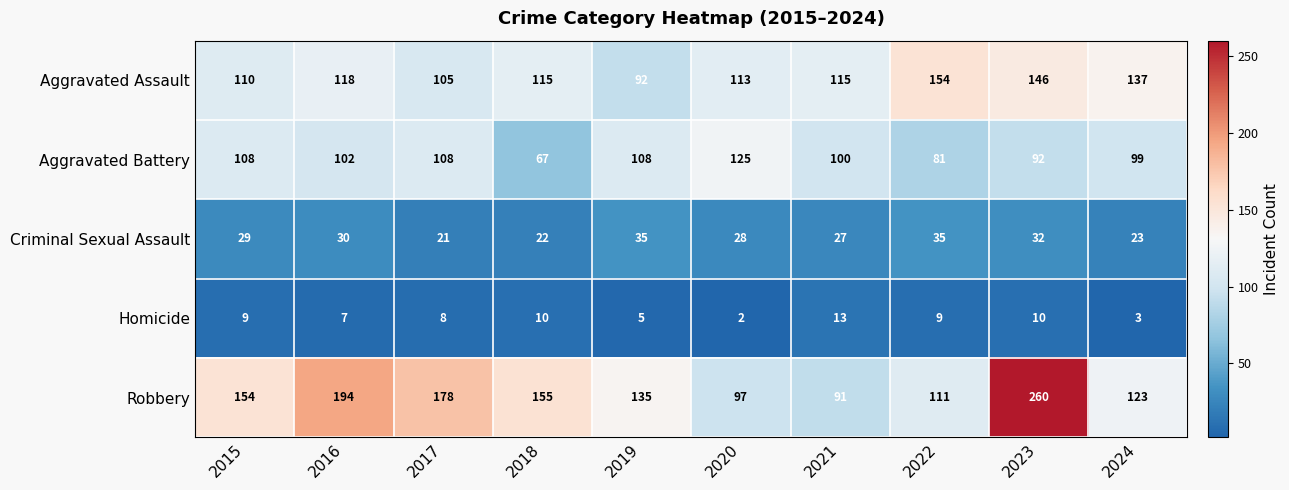

Which series has the largest range (max minus min)?

Robbery